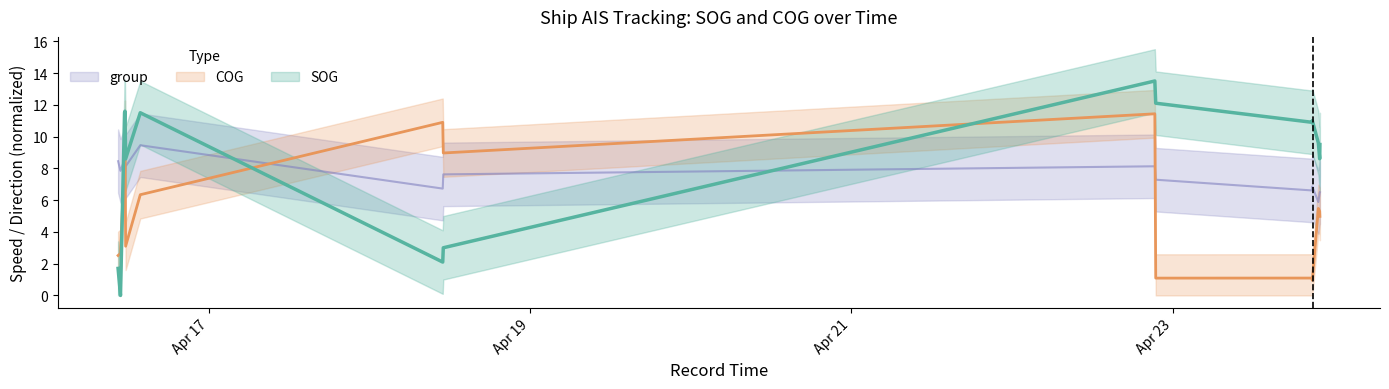

How many times do SOG and COG cross each other?

3